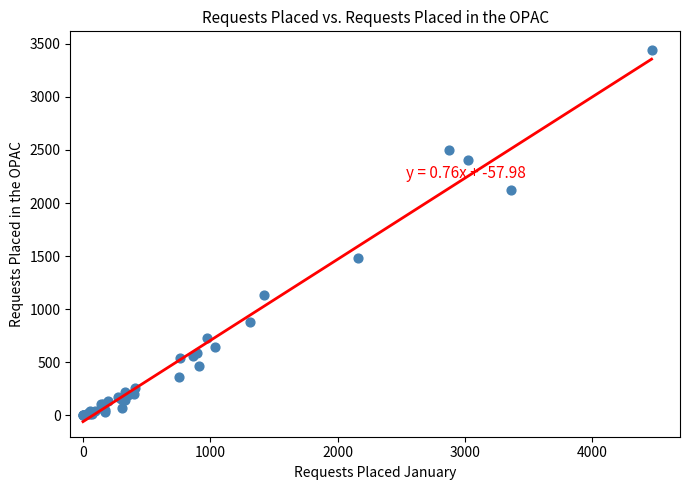

What Y value in the scatter plot is closest to 1721?

1480